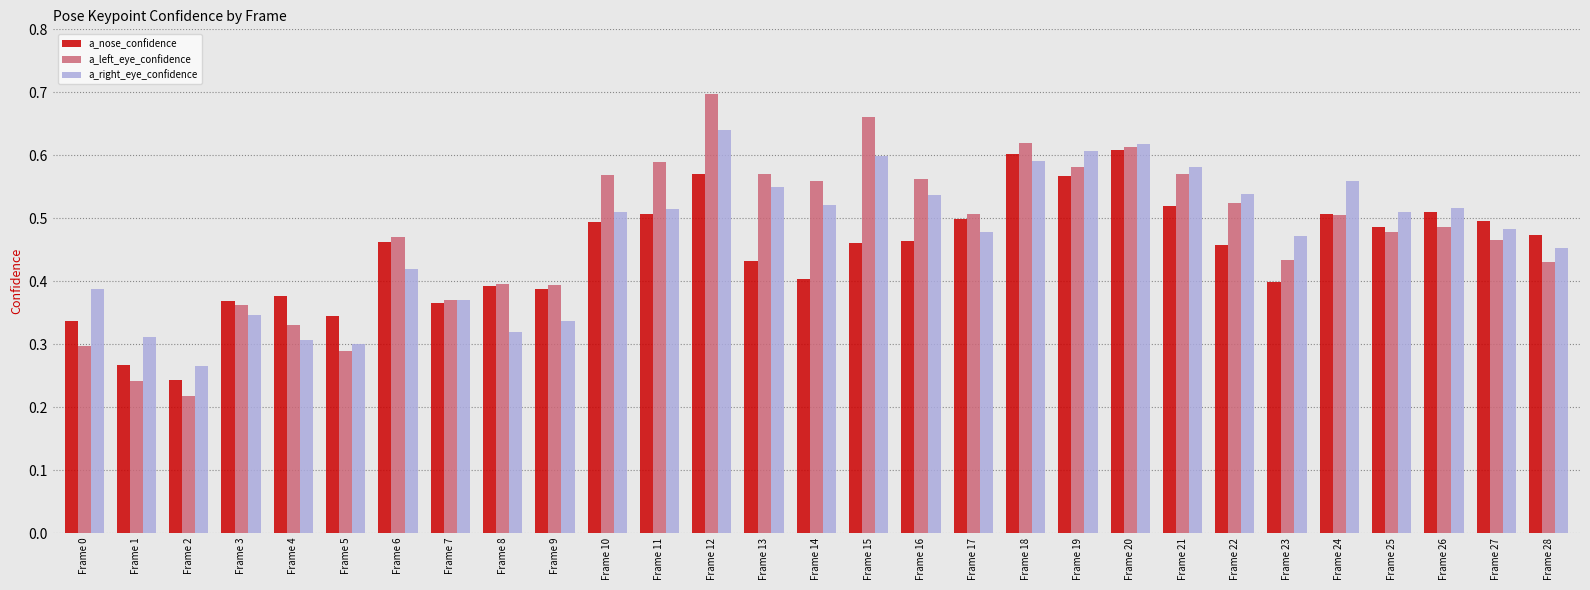

Rank the series at Frame 16 from lowest to highest value.

a_nose_confidence, a_right_eye_confidence, a_left_eye_confidence